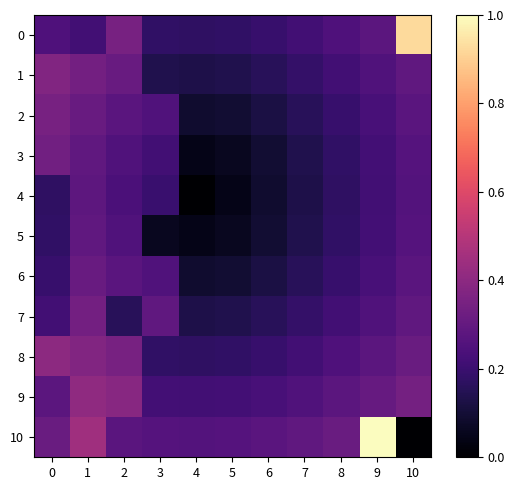

Reading left to right, list all the values displayed in this chart.

0: 0=0.2	1=0.2	2=0.3	3=0.2	4=0.2	5=0.2	6=0.2	7=0.2	8=0.2	9=0.3	10=0.9
1: 0=0.4	1=0.3	2=0.3	3=0.1	4=0.1	5=0.1	6=0.2	7=0.2	8=0.2	9=0.3	10=0.3
2: 0=0.3	1=0.3	2=0.3	3=0.3	4=0.1	5=0.1	6=0.1	7=0.2	8=0.2	9=0.2	10=0.3
3: 0=0.3	1=0.3	2=0.3	3=0.2	4=0.0	5=0.1	6=0.1	7=0.1	8=0.2	9=0.2	10=0.3
4: 0=0.2	1=0.3	2=0.2	3=0.2	4=0.0	5=0.0	6=0.1	7=0.1	8=0.2	9=0.2	10=0.3
5: 0=0.2	1=0.3	2=0.3	3=0.1	4=0.0	5=0.1	6=0.1	7=0.1	8=0.2	9=0.2	10=0.3
6: 0=0.2	1=0.3	2=0.3	3=0.3	4=0.1	5=0.1	6=0.1	7=0.2	8=0.2	9=0.2	10=0.3
7: 0=0.2	1=0.3	2=0.2	3=0.3	4=0.1	5=0.1	6=0.2	7=0.2	8=0.2	9=0.3	10=0.3
8: 0=0.4	1=0.4	2=0.3	3=0.2	4=0.2	5=0.2	6=0.2	7=0.2	8=0.2	9=0.3	10=0.3
9: 0=0.3	1=0.4	2=0.4	3=0.2	4=0.2	5=0.2	6=0.2	7=0.3	8=0.3	9=0.3	10=0.3
10: 0=0.3	1=0.4	2=0.3	3=0.3	4=0.3	5=0.3	6=0.3	7=0.3	8=0.3	9=1.0	10=0.0